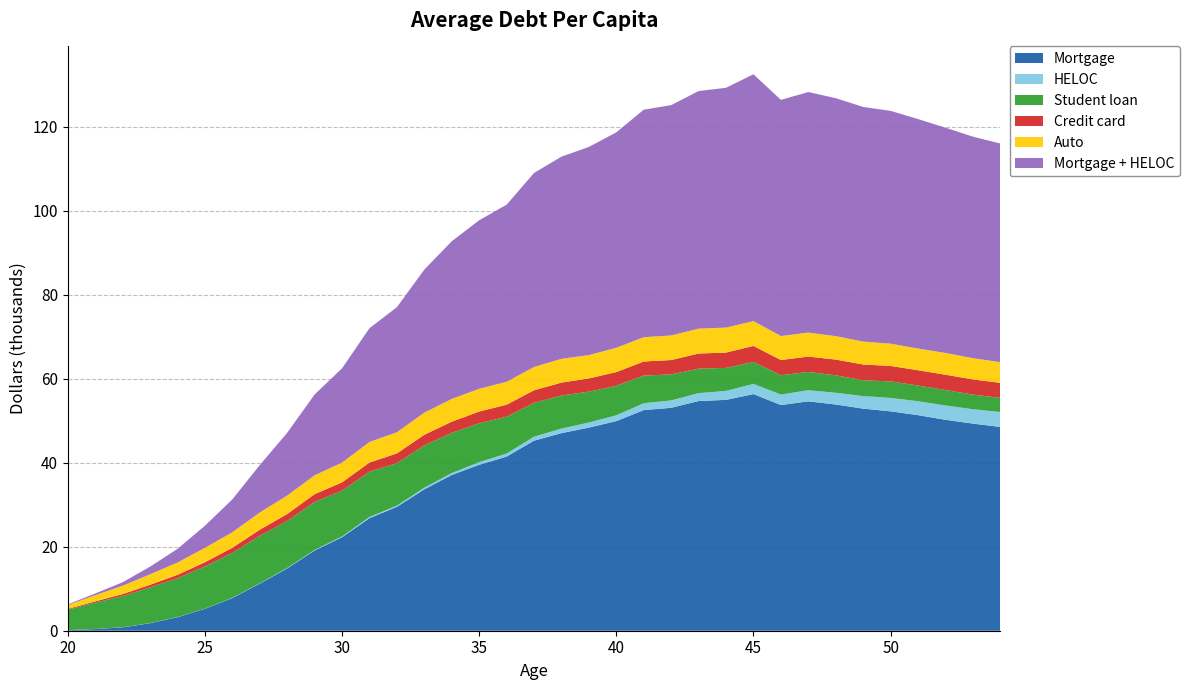

Reading right to left, list all the values displayed in this chart.

Mortgage: 48499.4	49293.4	50206.2	51304.7	52215.6	52858.9	53844.8	54592.3	53716.8	56323.7	54949.0	54668.7	53058.3	52513.0	49893.9	48343.0	47035.7	45245.2	41443.3	39491.1	37074.1	33661.4	29487.7	26798.1	22254.1	19094.7	14828.9	11216.2	7773.5	5224.6	3210.9	1788.1	795.5	395.9	118.7
HELOC: 3554.6	3430.4	3410.3	3314.3	3195.7	2987.1	2791.3	2657.4	2493.8	2430.0	2131.1	1882.9	1762.8	1639.8	1387.0	1212.3	1077.8	937.0	725.9	623.8	457.6	388.0	286.1	278.7	185.8	134.7	109.2	70.6	57.0	33.5	33.7	30.0	29.3	21.0	18.2
Student loan: 3369.0	3478.4	3675.5	3747.4	3935.5	3768.5	4162.2	4349.1	4615.2	5222.4	5476.2	5834.0	6196.4	6571.0	7024.5	7350.6	7873.0	8081.1	8768.2	9283.3	9569.5	10092.1	10111.3	10787.1	10892.0	11440.1	11197.6	11302.1	10713.4	10032.7	9257.8	8498.2	7422.8	6273.3	4870.9
Credit card: 3574.8	3609.8	3639.6	3635.4	3676.6	3748.1	3739.6	3648.8	3606.6	3812.5	3651.0	3594.5	3409.7	3352.8	3259.8	3143.9	3074.4	2976.0	2855.9	2774.4	2650.5	2496.0	2325.0	2167.9	1983.6	1828.2	1650.1	1446.9	1206.3	1012.4	794.1	624.1	464.1	306.3	176.0
Auto: 4917.2	5061.3	5186.3	5160.3	5301.3	5457.6	5579.6	5720.5	5711.4	5903.7	5942.2	5921.2	5855.2	5786.3	5782.1	5550.8	5661.1	5539.6	5446.8	5409.9	5422.7	5275.7	5025.9	4900.2	4701.5	4506.9	4386.8	4103.3	3684.6	3420.7	2935.1	2489.9	1994.6	1448.1	927.5
Mortgage + HELOC: 52054.0	52723.9	53616.5	54619.0	55411.3	55846.0	56636.1	57249.7	56210.6	58753.7	57080.1	56551.6	54821.1	54152.8	51281.0	49555.4	48113.5	46182.2	42169.2	40114.9	37531.7	34049.5	29773.7	27076.8	22439.9	19229.4	14938.1	11286.8	7830.6	5258.1	3244.6	1818.1	824.7	416.9	136.9